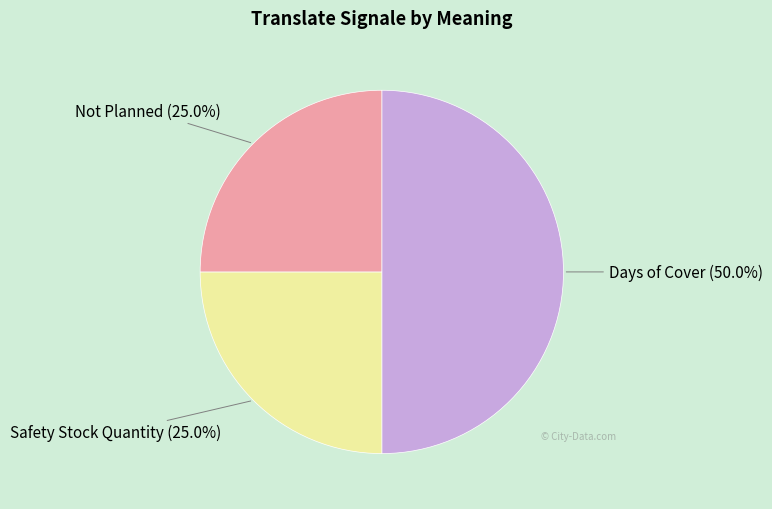

How many slices are in this pie chart?

3